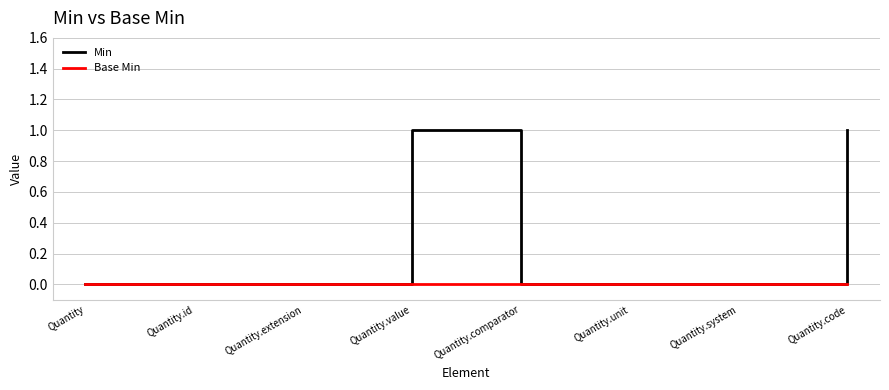

How many categories are shown in the chart?

8